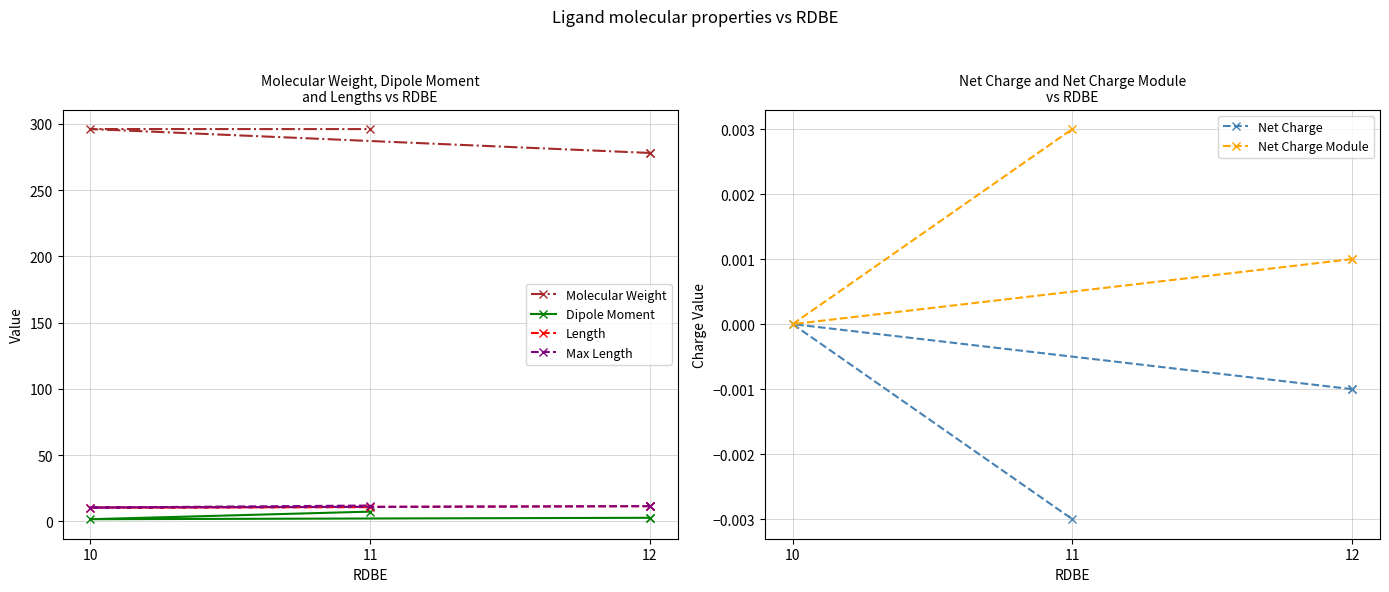

True or false: Net Charge Module and Net Charge intersect in this chart.

False